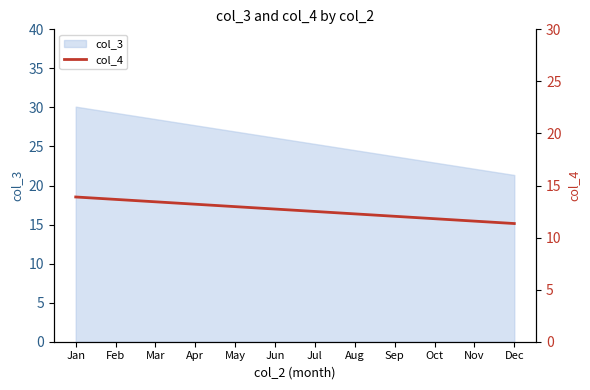

Is it true that the value at Sep is 6.4?

False